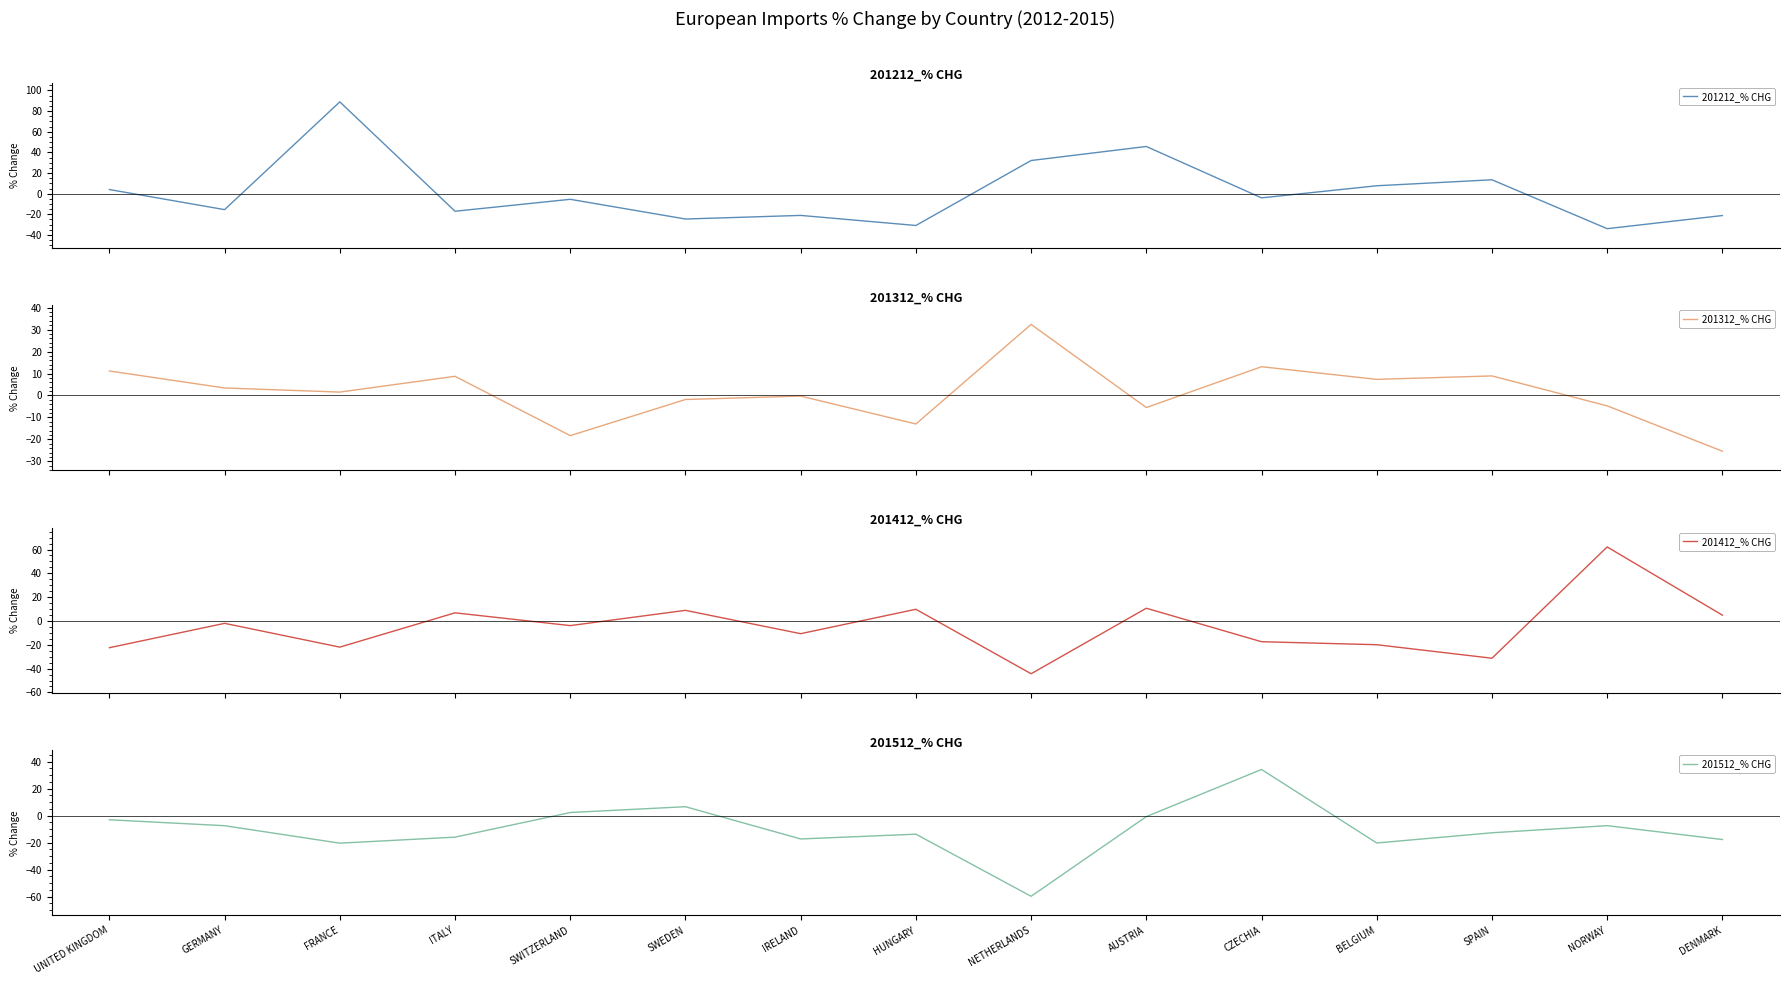

What are all the series names shown in the legend?

201212_% CHG, 201312_% CHG, 201412_% CHG, 201512_% CHG